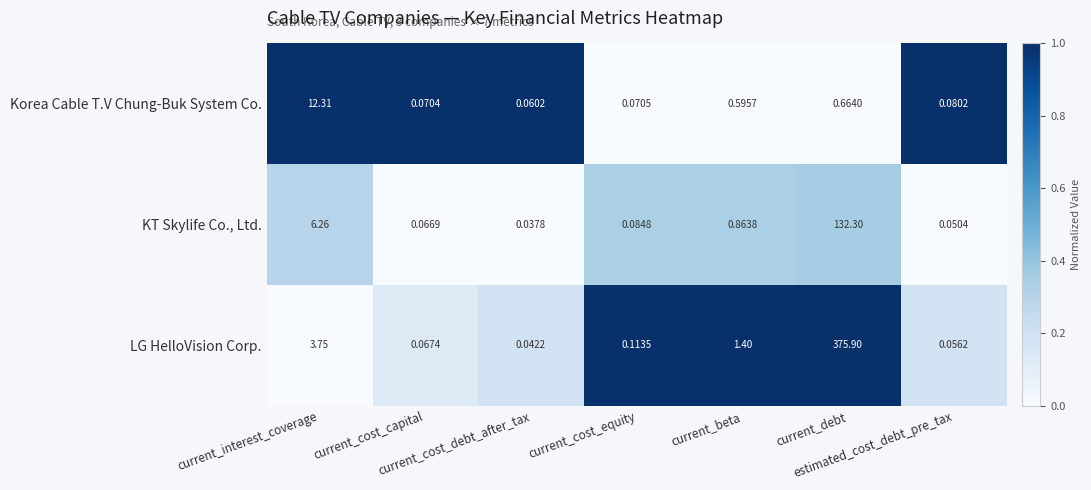

Which series has the largest range (max minus min)?

LG HelloVision Corp.